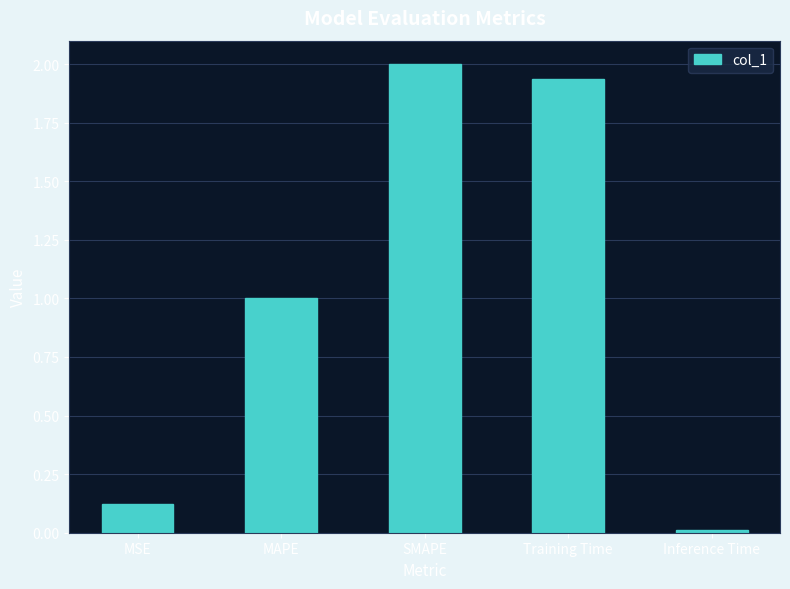

Count the number of categories in the chart.

5